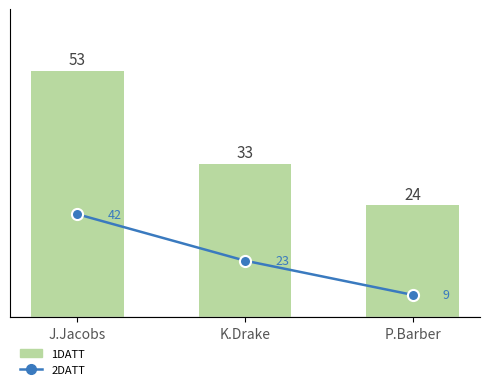

At which label is 2DATT closest to 25?

K.Drake